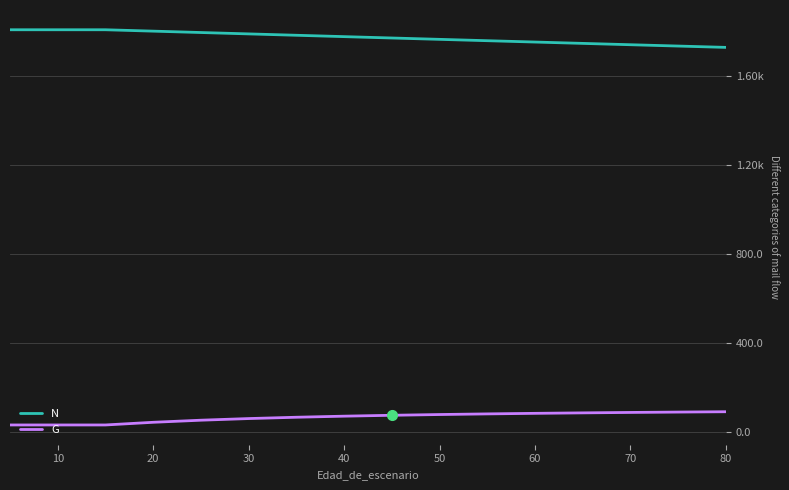

Does the chart display data point markers on the line(s)?

No